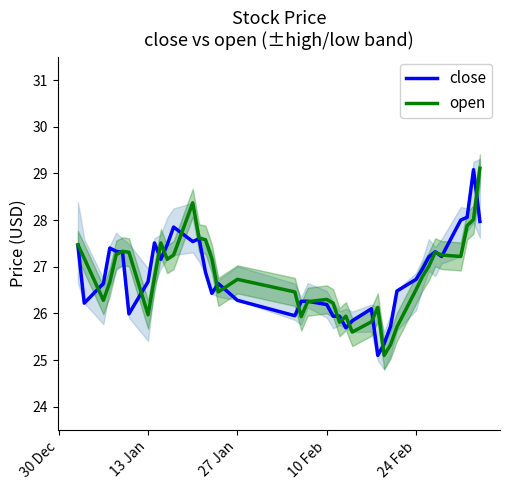

What is the highest value of the close series?

29.1